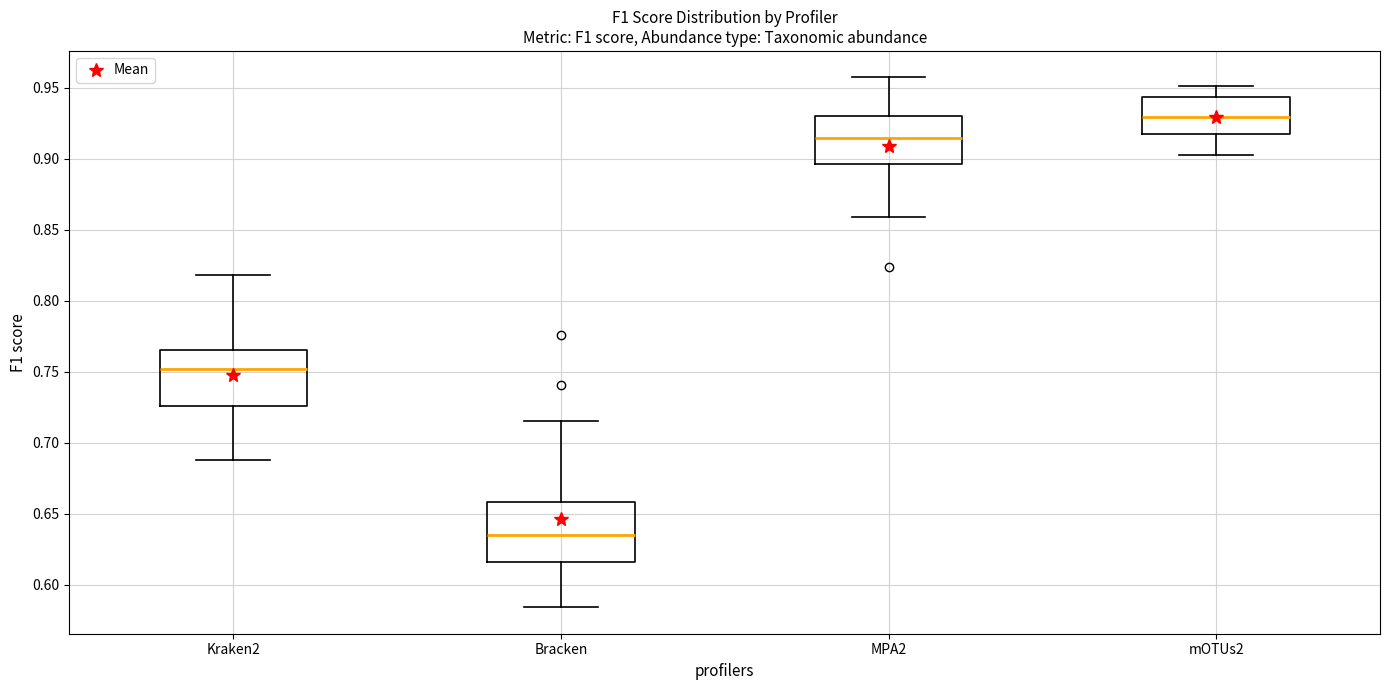

Reading left to right, read every box against the y-axis: the position of its median line, the range the box covers, and the ends of its whiskers. The values are not printed on the chart, so give them approximately, as read against the axis.

Kraken2: median 0.750, box 0.725 to 0.765, whiskers 0.690 to 0.820
Bracken: median 0.635, box 0.615 to 0.660, whiskers 0.585 to 0.715
MPA2: median 0.915, box 0.895 to 0.930, whiskers 0.860 to 0.955
mOTUs2: median 0.930, box 0.915 to 0.945, whiskers 0.905 to 0.950